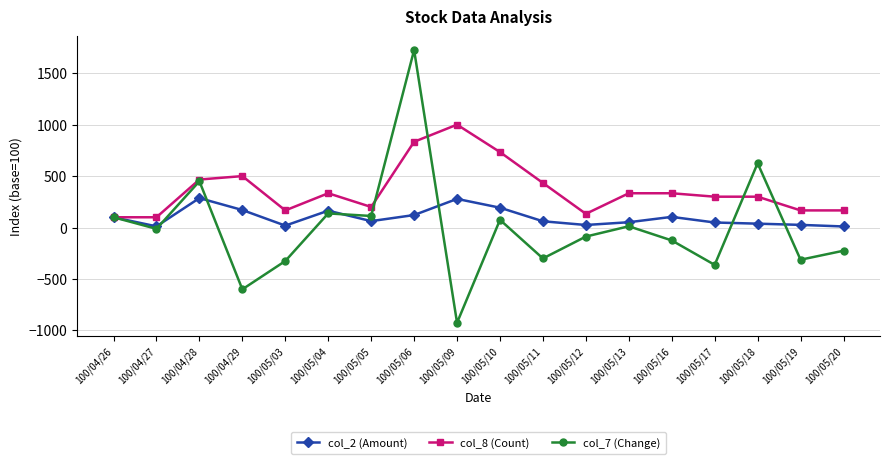

At 100/05/16, list the series in order from largest to smallest.

col_8 (Count), col_2 (Amount), col_7 (Change)